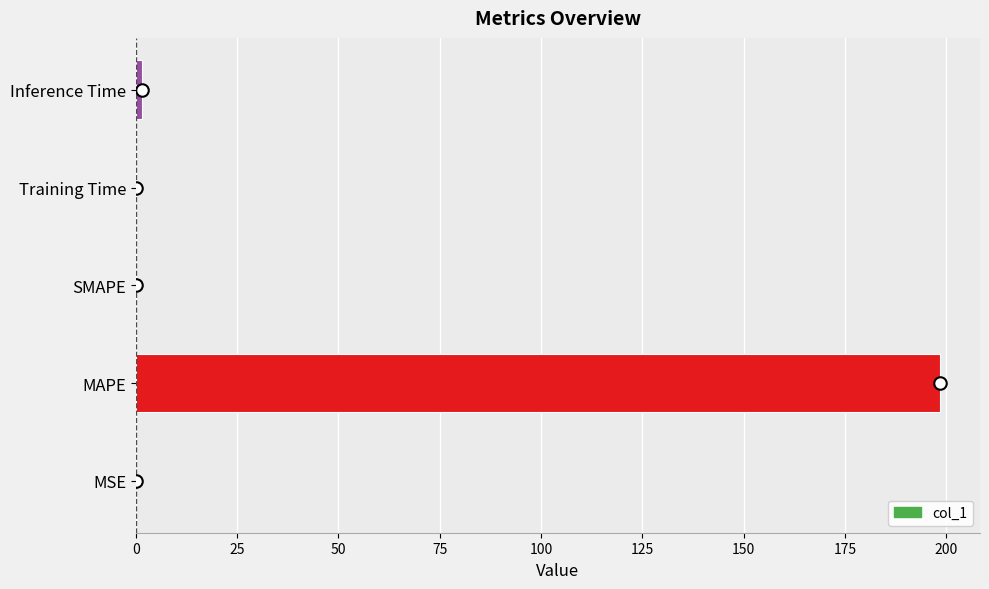

Are the bars horizontal?

Yes